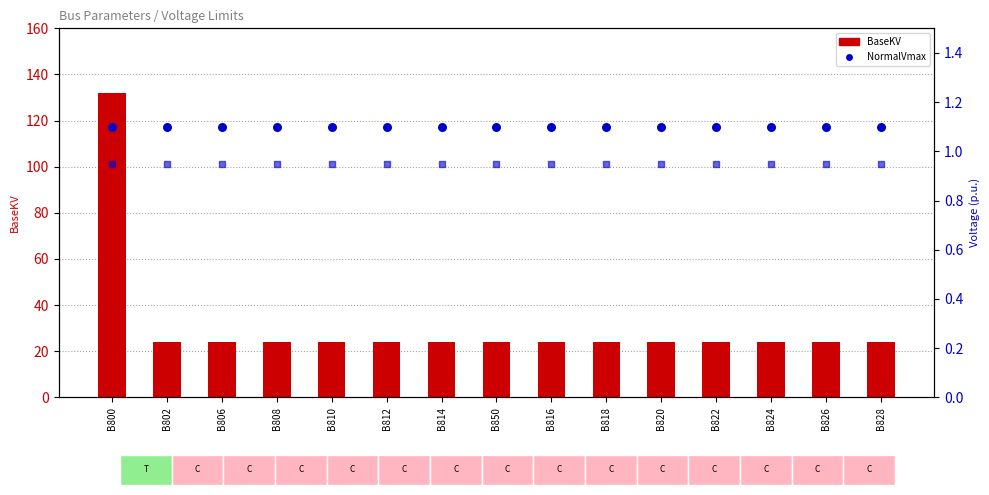

Which series has the largest total across all categories?

BaseKV